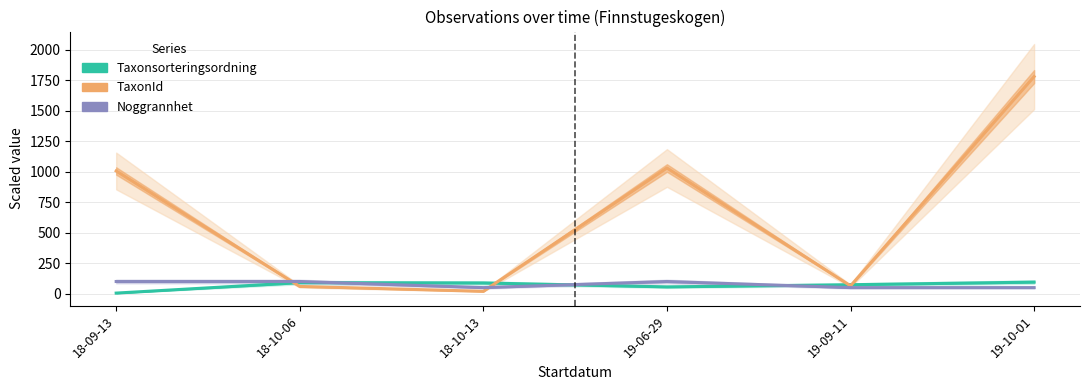

List the series in order of their peak value, lowest first.

Taxonsorteringsordning, Noggrannhet, TaxonId